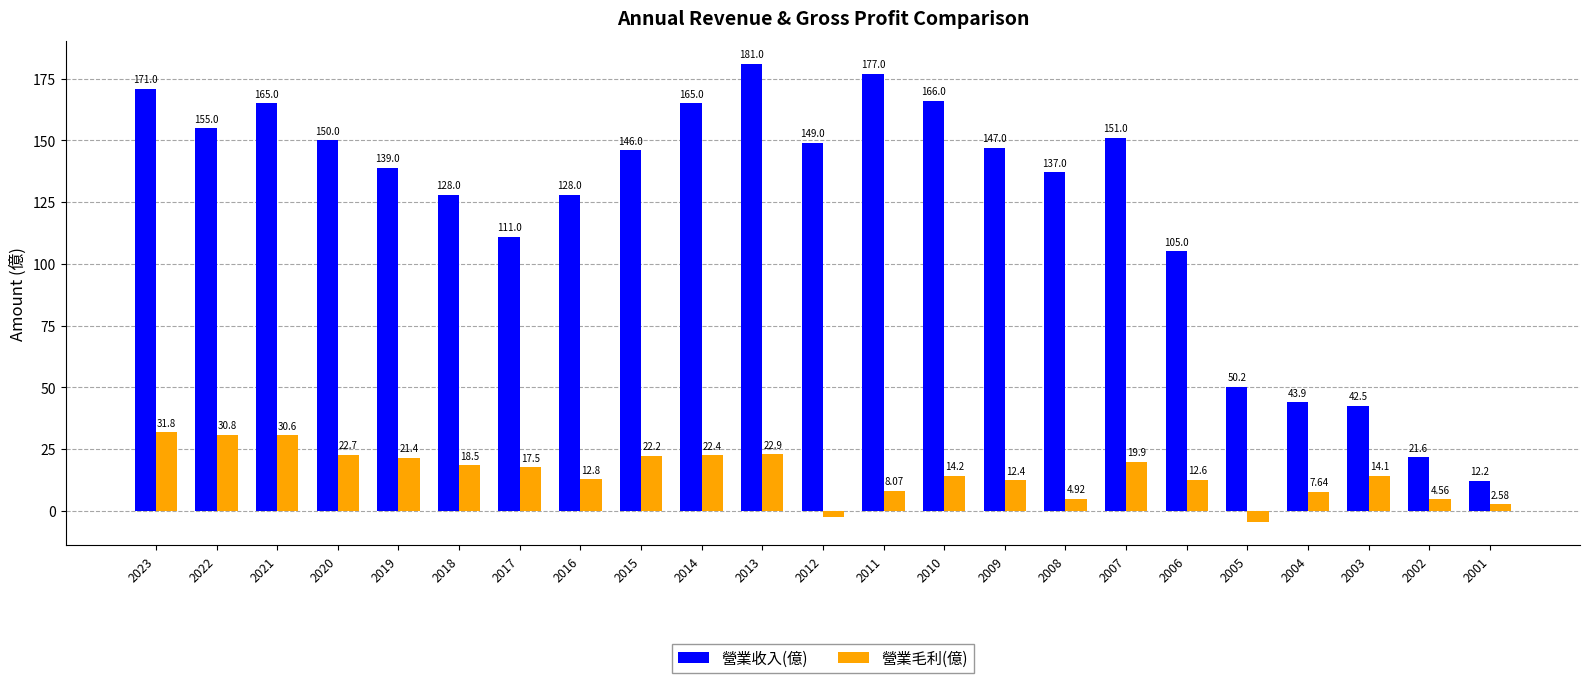

At which category is the sum across all series the highest?

2013